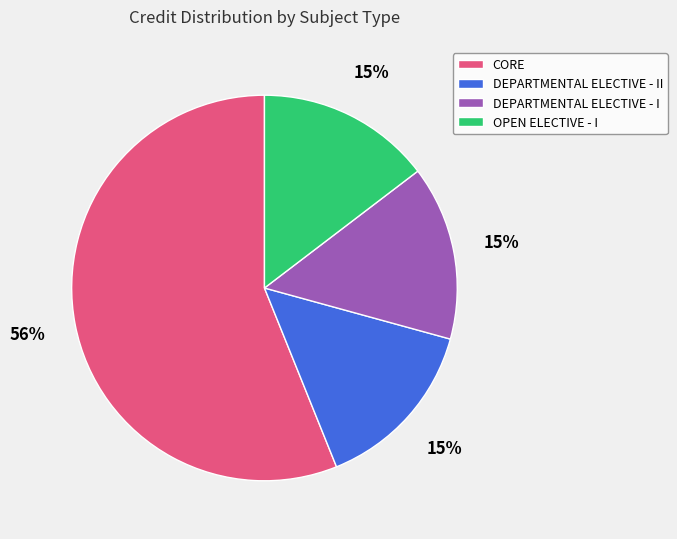

Count the number of slices in the pie.

4